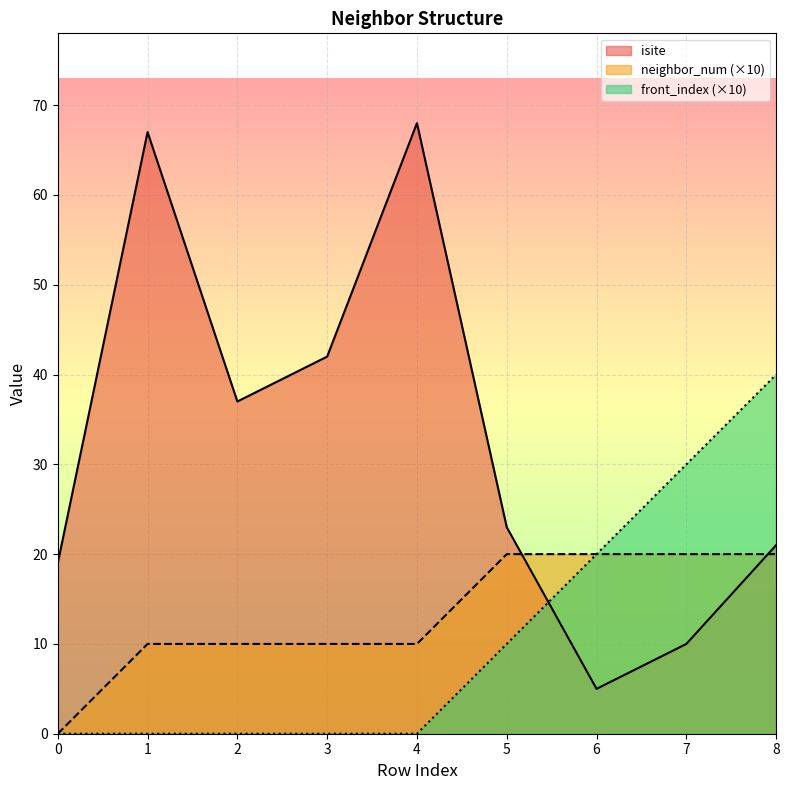

True or false: neighbor_num has a value of 10 at 1.

True